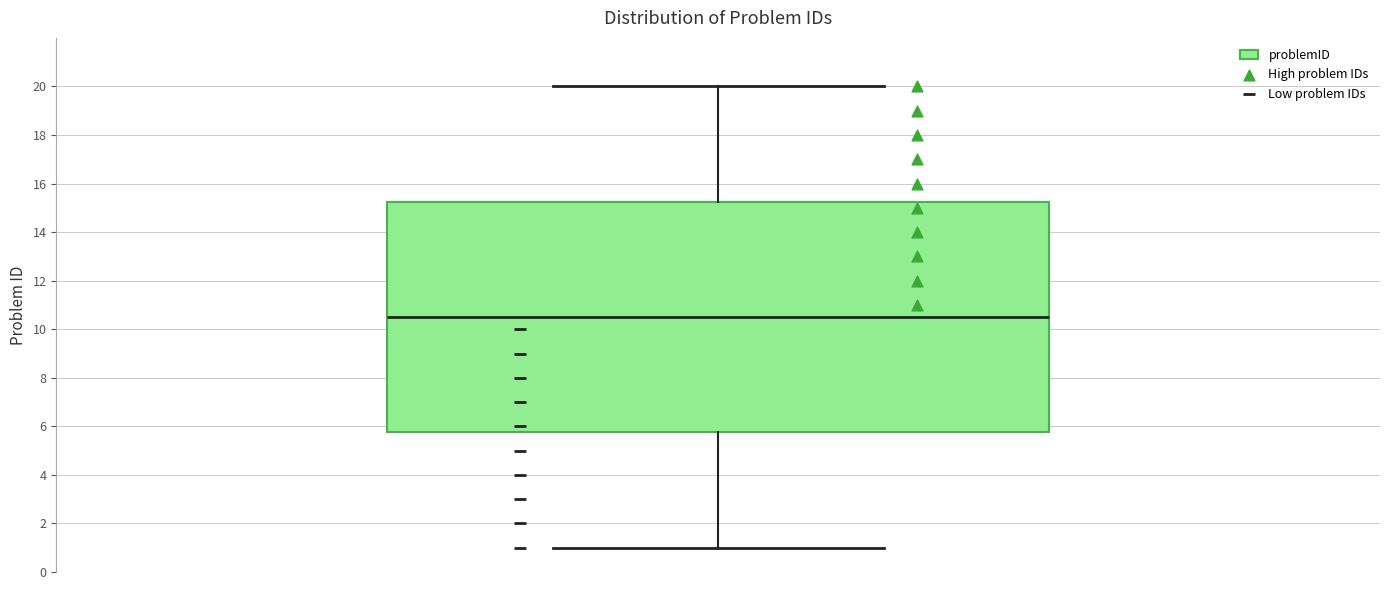

Transcribe this box plot: give where the median line is, the range the box spans, and where the two whiskers end, as read against the y-axis. The values are not printed on the chart, so give them approximately, as read against the axis.

median 10.6, box 5.8 to 15.2, whiskers 1.0 to 20.0